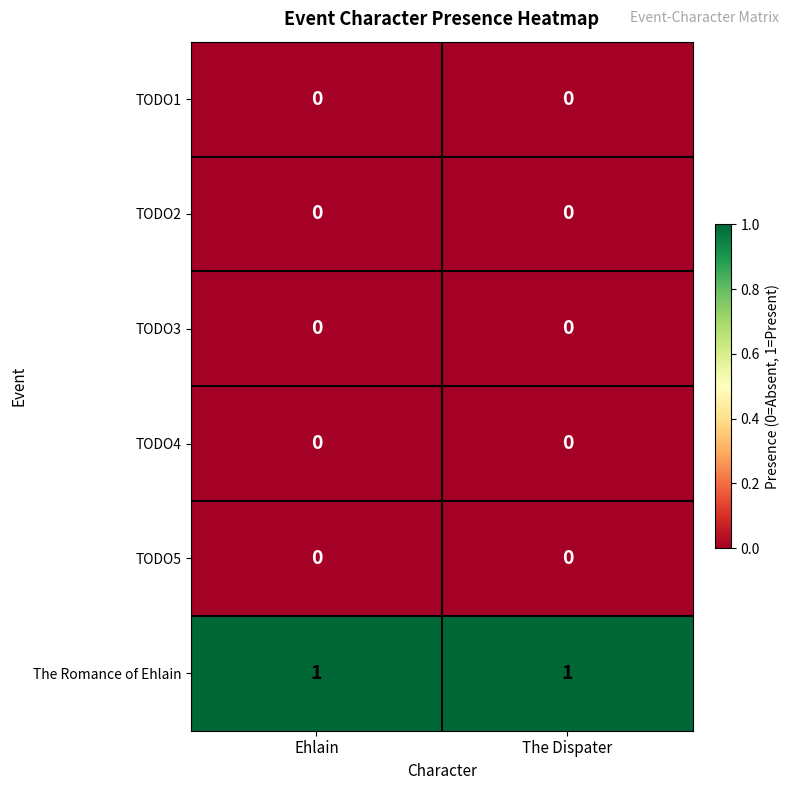

Which series has the largest total across all categories?

The Romance of Ehlain